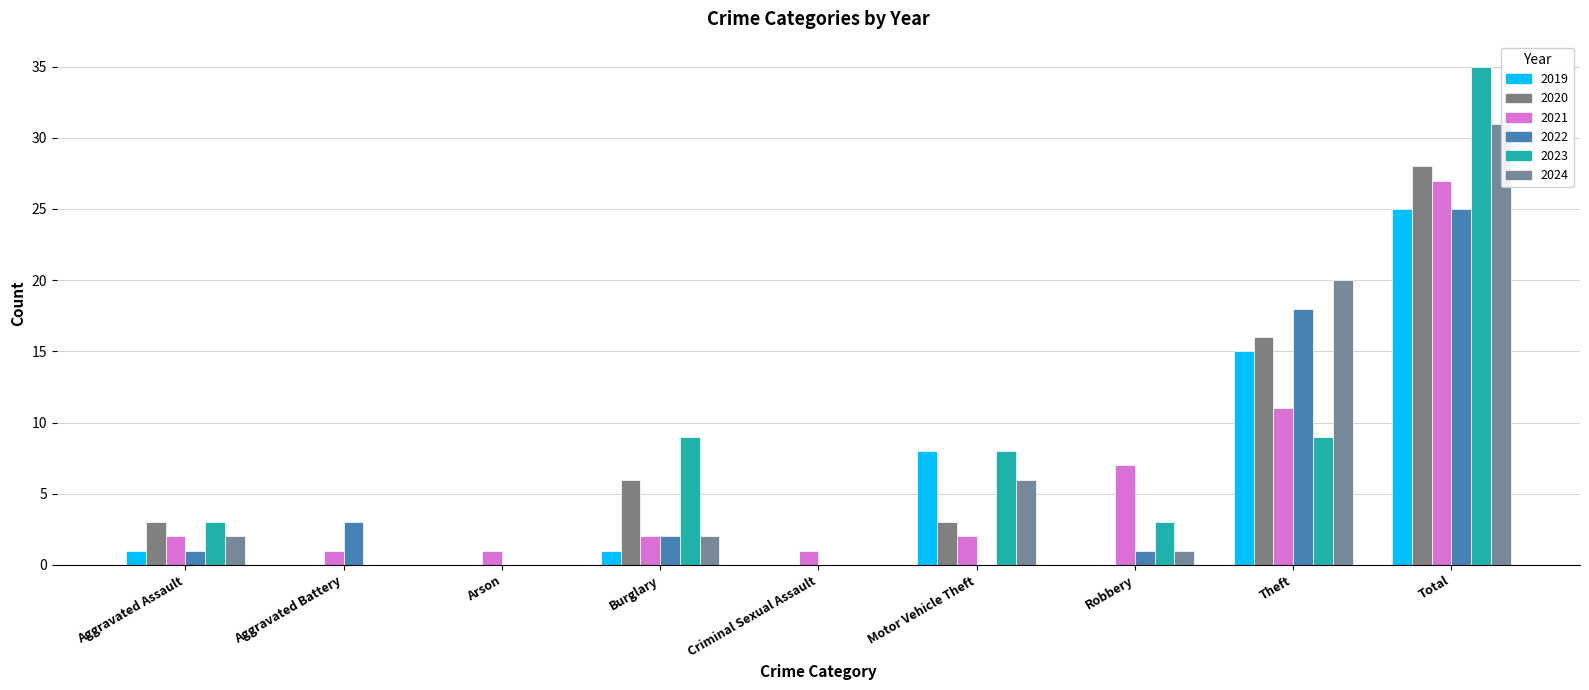

What is the difference between the 2023 values at Theft and Motor Vehicle Theft?

1